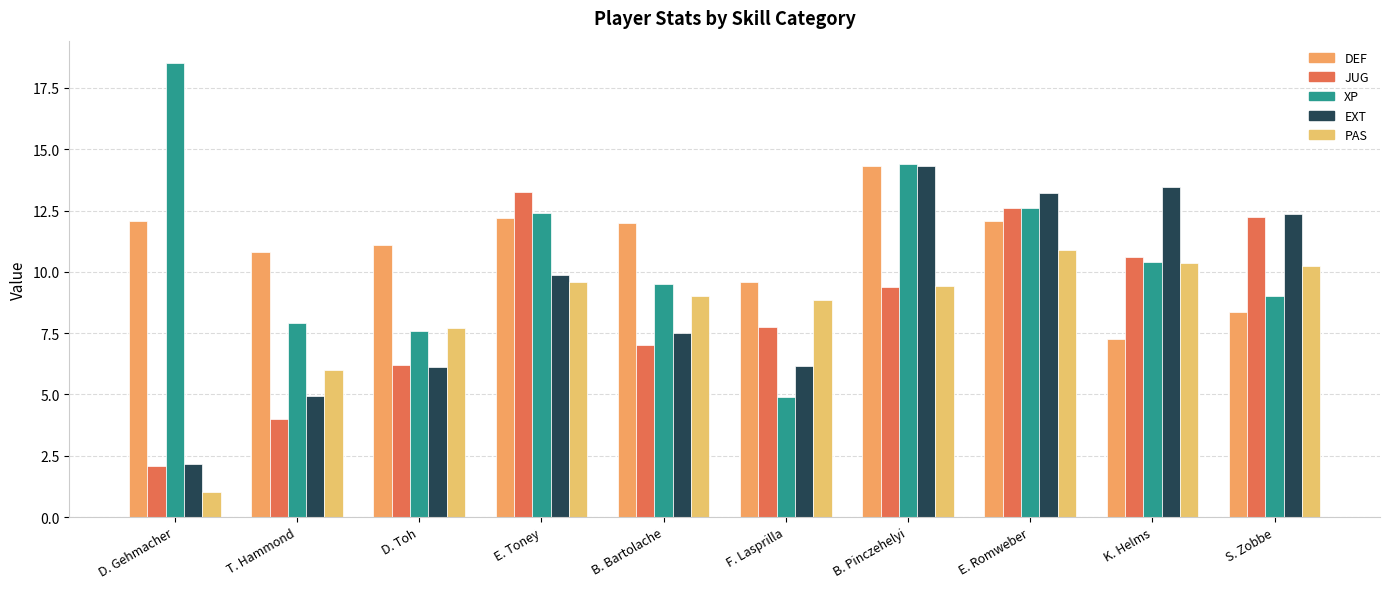

Is the value of EXT at K. Helms greater than the value of JUG at F. Lasprilla?

Yes